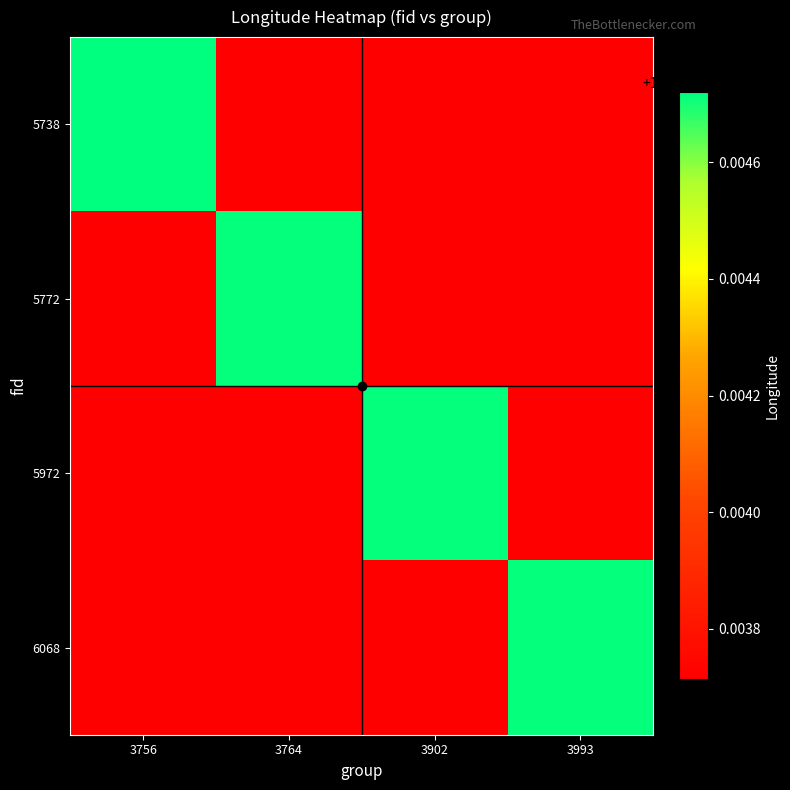

What is the greatest value displayed?

120.3